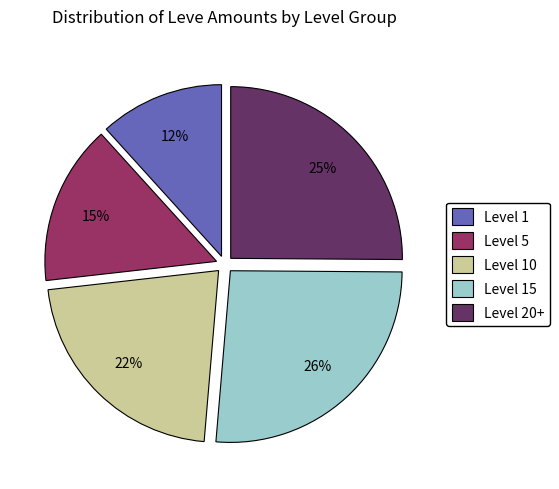

To the nearest percent, what is the average slice percentage?

20%